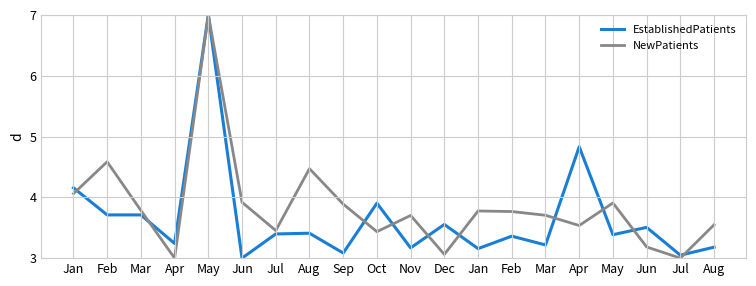

Which series ends up on top after the final intersection of NewPatients and EstablishedPatients?

NewPatients